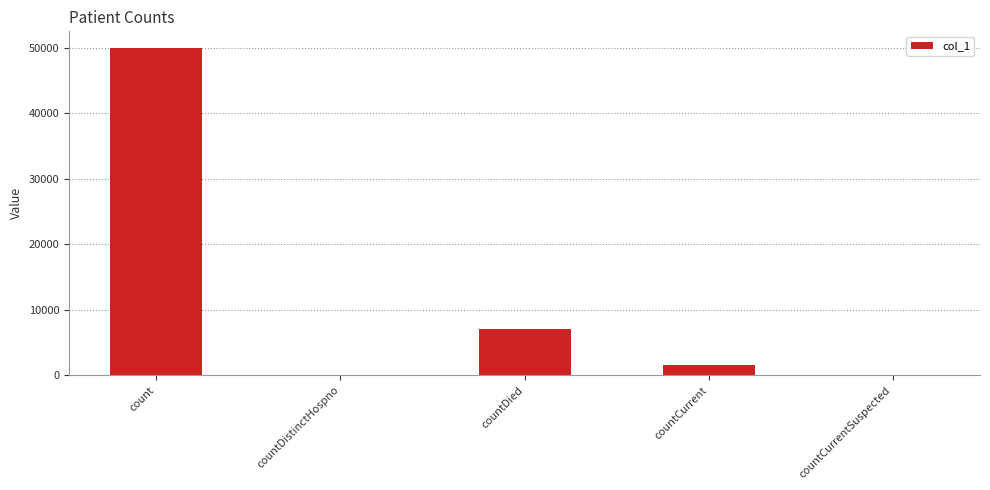

Is it true that the value at count is 50001?

True